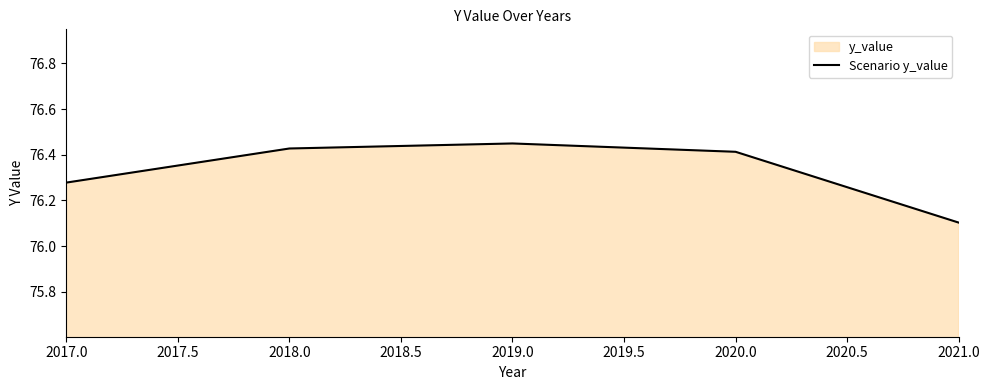

What is the greatest value displayed?

76.4